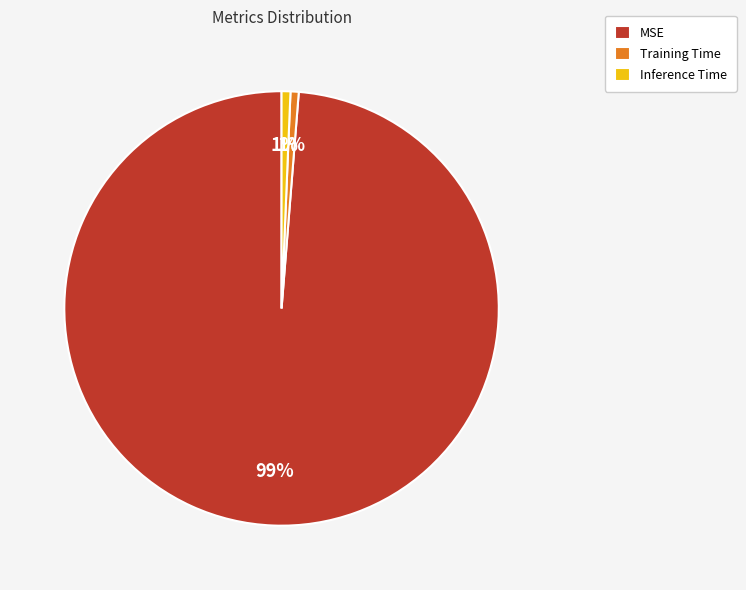

Which category has the biggest portion of the pie?

MSE